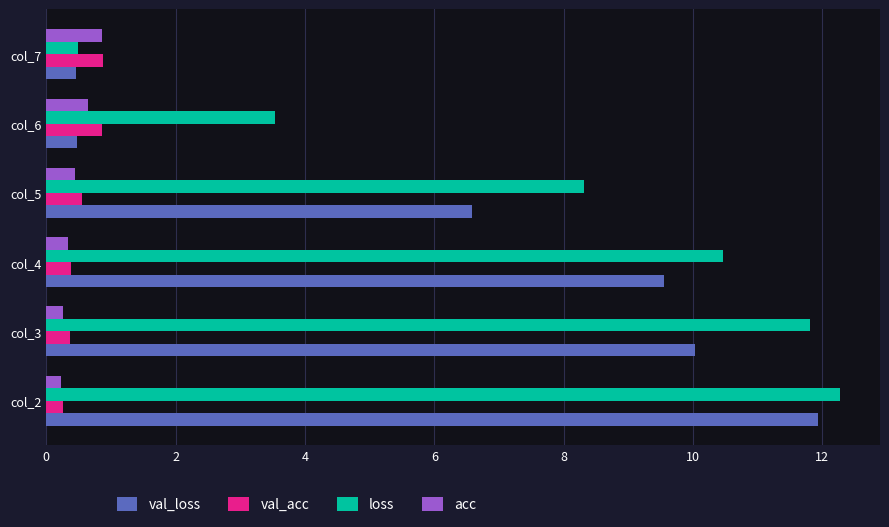

What is the approximate value of val_loss at col_7?

0.5